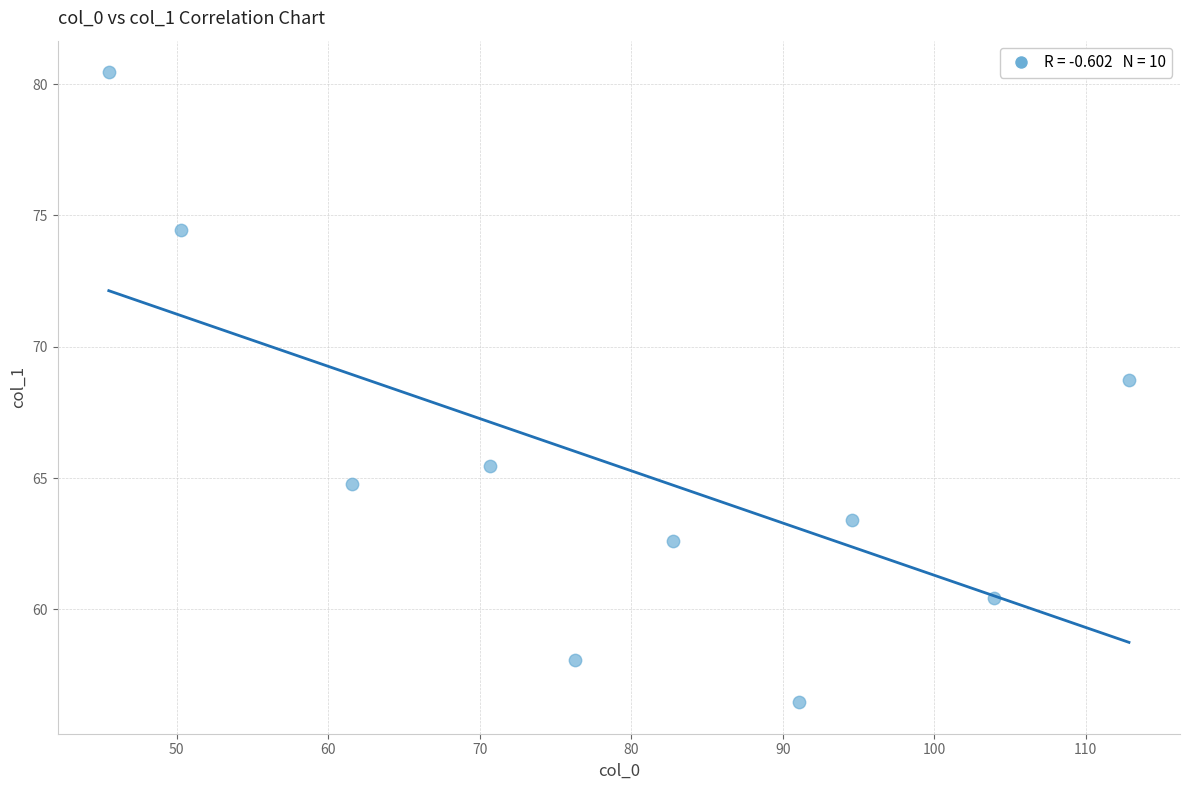

What Y value in the scatter plot is closest to 68?

68.7